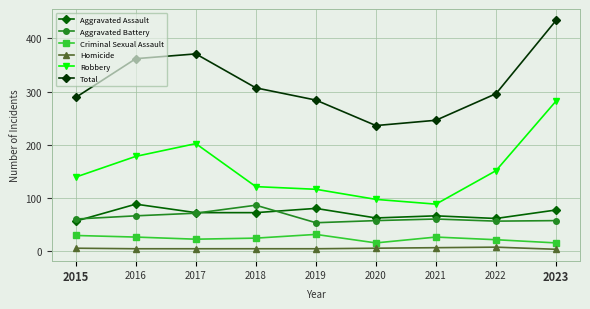

True or false: Aggravated Battery and Robbery cross at least once.

False